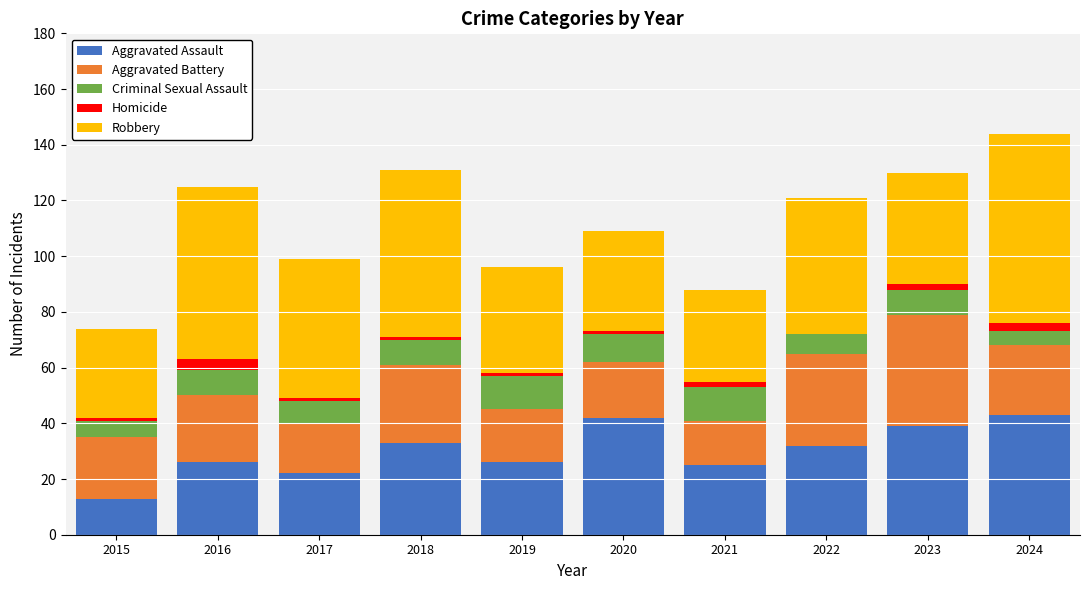

Count the number of data series in this chart.

5